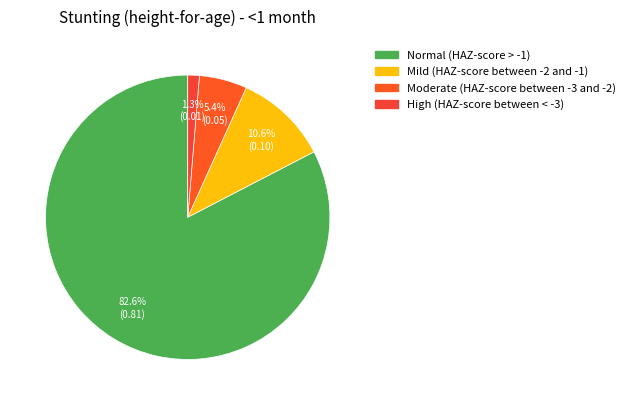

How many segments does this pie chart have?

4